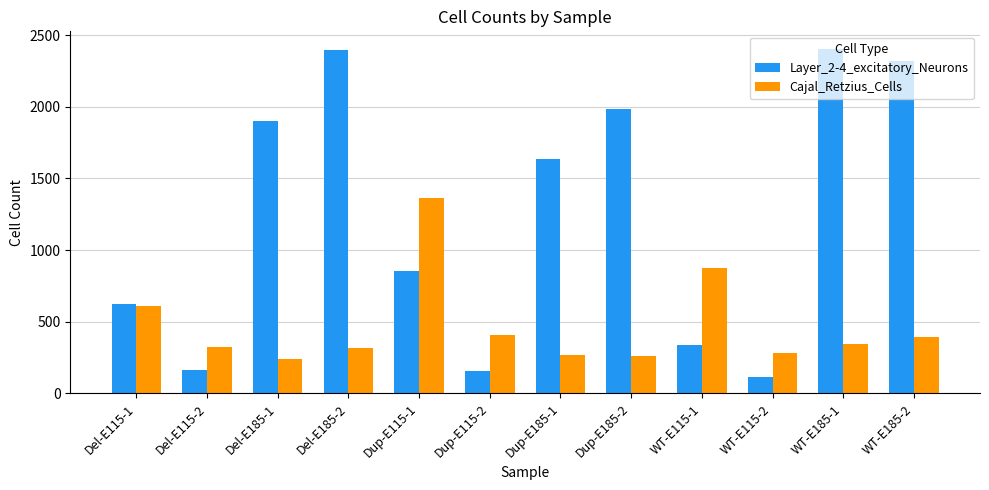

Rank the series by their average value, from lowest to highest.

Cajal_Retzius_Cells, Layer_2-4_excitatory_Neurons